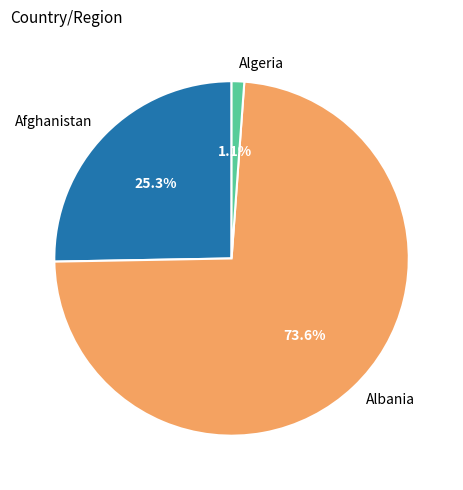

What is the total percentage of Algeria and Albania?

74.7%